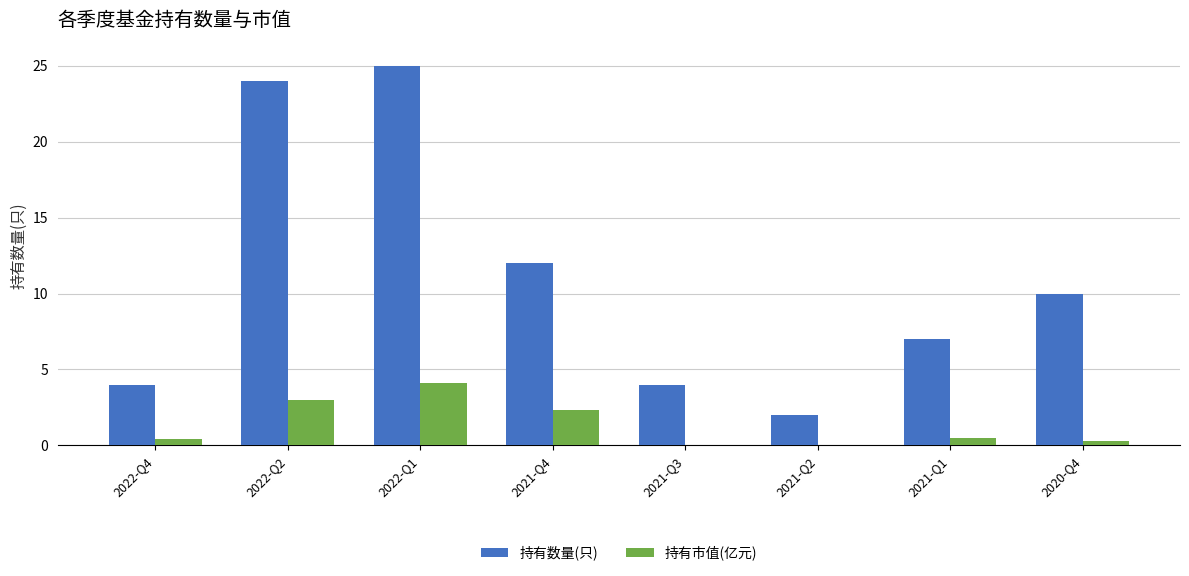

At which label is 持有数量(只) closest to 13?

2021-Q4